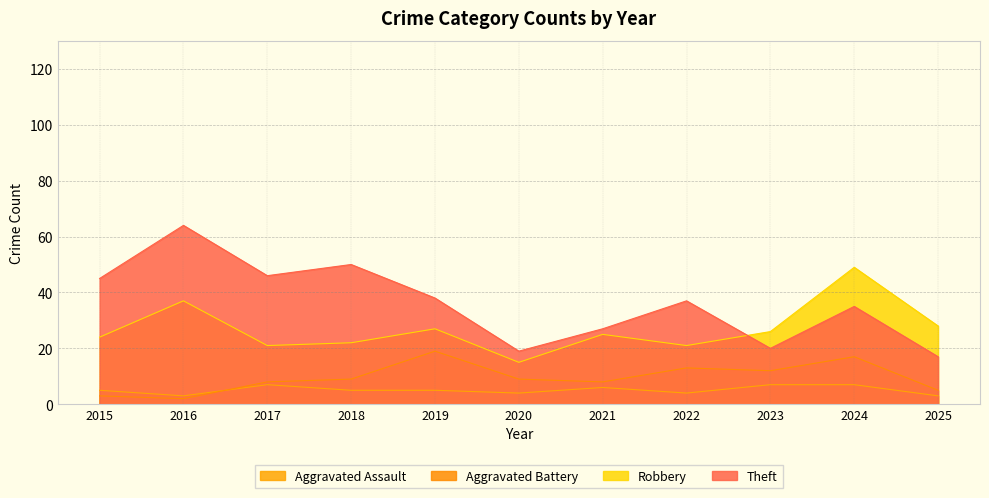

Which series has the largest range (max minus min)?

Theft